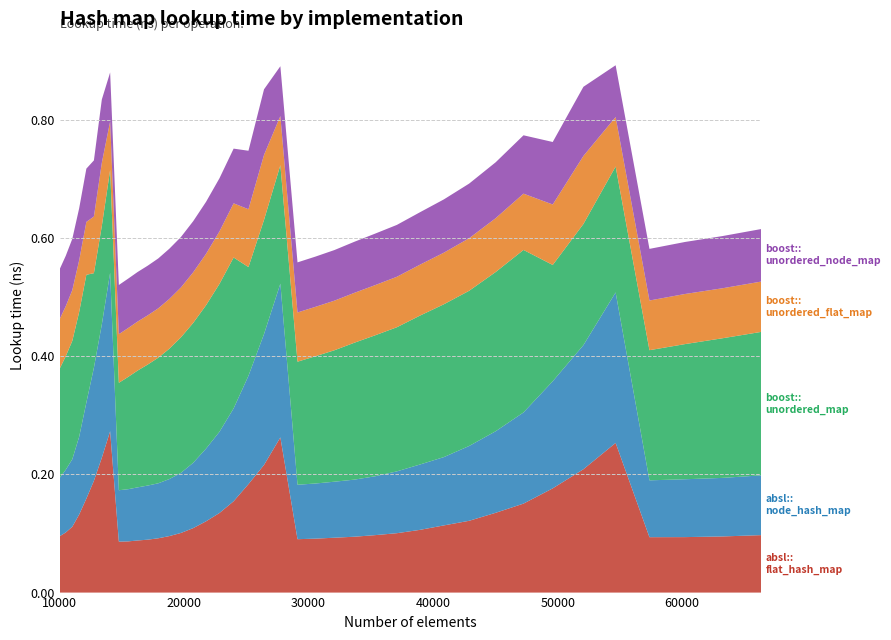

Reading left to right, extract all data points from this chart.

absl::flat_hash_map: 0.1	0.1	0.1	0.1	0.2	0.2	0.2	0.3	0.1	0.1	0.1	0.1	0.1	0.1	0.1	0.1	0.1	0.1	0.2	0.2	0.2	0.3	0.1	0.1	0.1	0.1	0.1	0.1	0.1	0.1	0.1	0.1	0.2	0.2	0.2	0.3	0.1	0.1	0.1	0.1
absl::node_hash_map: 0.1	0.1	0.1	0.1	0.2	0.2	0.2	0.3	0.1	0.1	0.1	0.1	0.1	0.1	0.1	0.1	0.1	0.1	0.2	0.2	0.2	0.3	0.1	0.1	0.1	0.1	0.1	0.1	0.1	0.1	0.1	0.1	0.2	0.2	0.2	0.3	0.1	0.1	0.1	0.1
boost::unordered_map: 0.2	0.2	0.2	0.2	0.2	0.2	0.2	0.2	0.2	0.2	0.2	0.2	0.2	0.2	0.2	0.2	0.2	0.3	0.3	0.2	0.2	0.2	0.2	0.2	0.2	0.2	0.2	0.2	0.3	0.3	0.3	0.3	0.3	0.2	0.2	0.2	0.2	0.2	0.2	0.2
boost::unordered_flat_map: 0.1	0.1	0.1	0.1	0.1	0.1	0.1	0.1	0.1	0.1	0.1	0.1	0.1	0.1	0.1	0.1	0.1	0.1	0.1	0.1	0.1	0.1	0.1	0.1	0.1	0.1	0.1	0.1	0.1	0.1	0.1	0.1	0.1	0.1	0.1	0.1	0.1	0.1	0.1	0.1
boost::unordered_node_map: 0.1	0.1	0.1	0.1	0.1	0.1	0.1	0.1	0.1	0.1	0.1	0.1	0.1	0.1	0.1	0.1	0.1	0.1	0.1	0.1	0.1	0.1	0.1	0.1	0.1	0.1	0.1	0.1	0.1	0.1	0.1	0.1	0.1	0.1	0.1	0.1	0.1	0.1	0.1	0.1